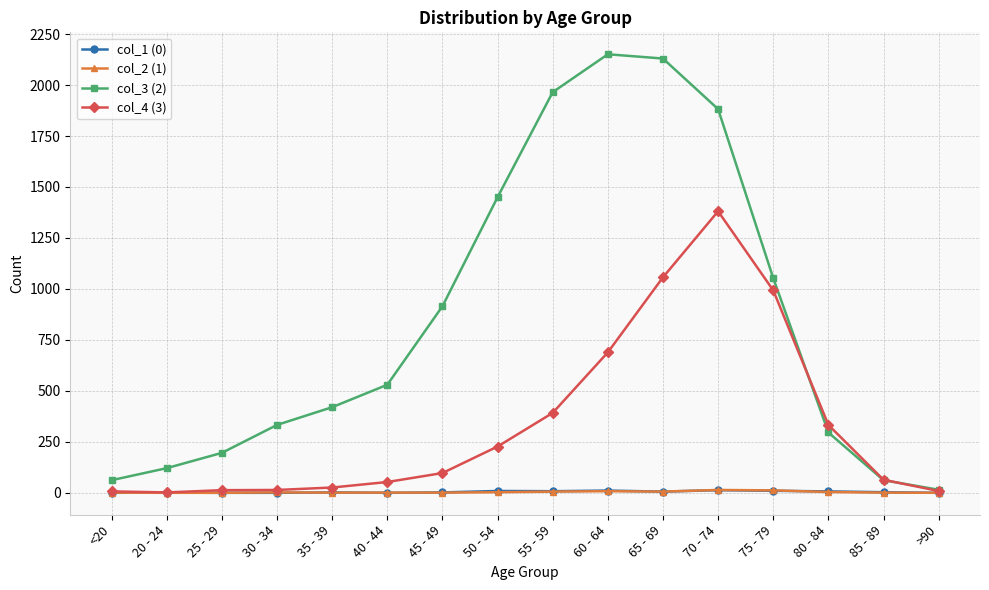

What is the maximum value shown in the chart?

2151